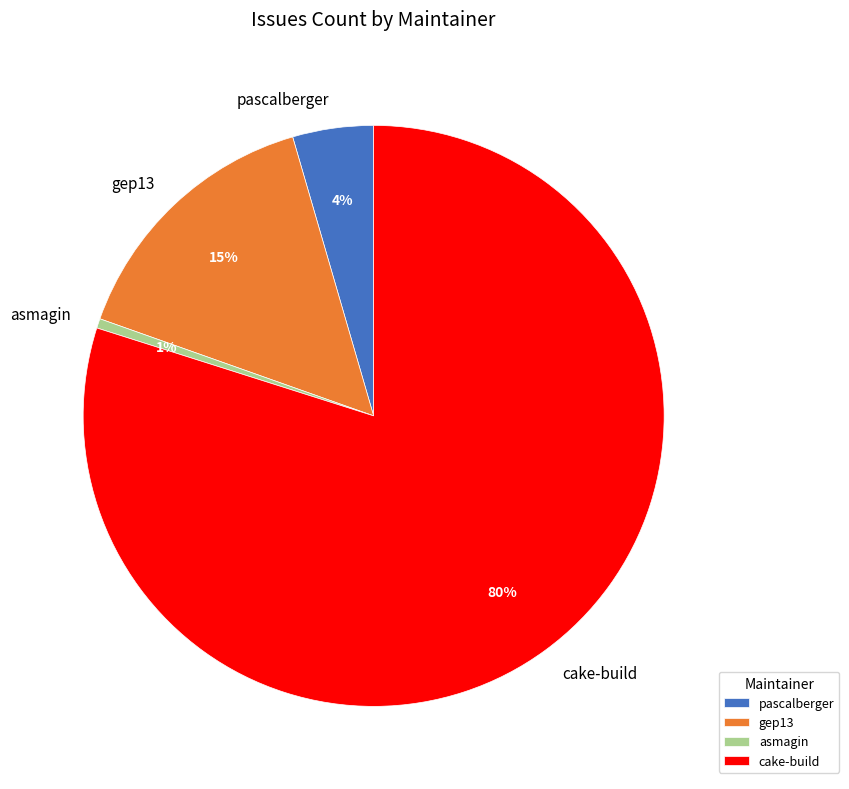

What percentage is the gep13 slice, to the nearest percent?

15%